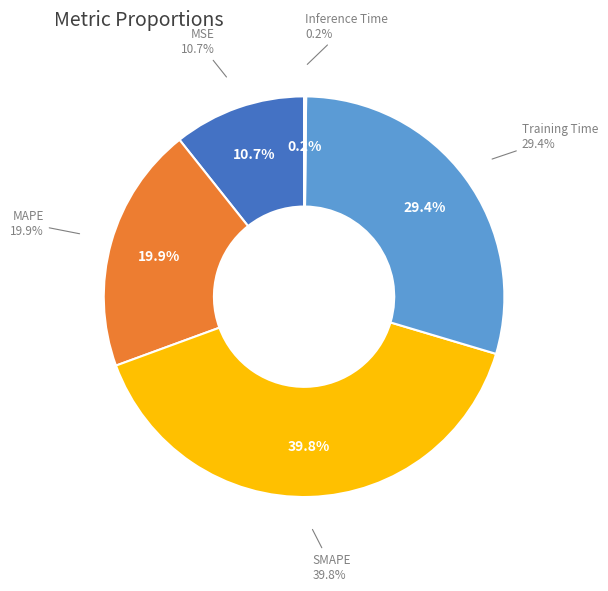

To the nearest percent, what is the combined percentage of Inference Time and Training Time?

30%